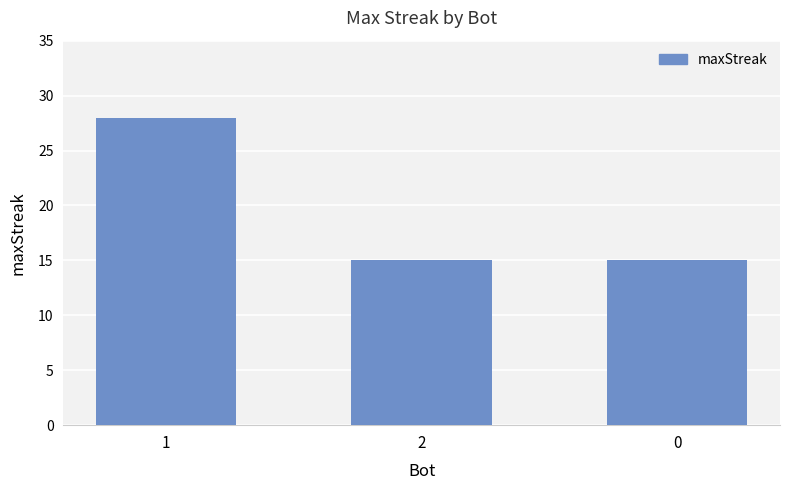

What position from the left is 0?

3